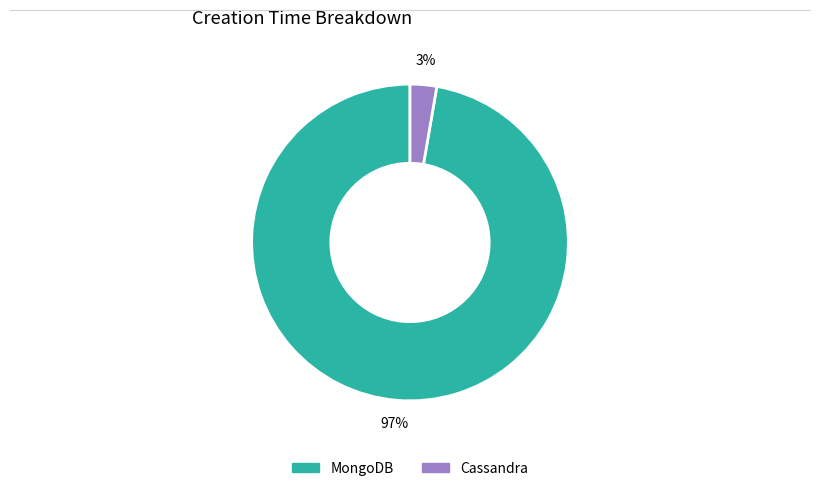

Which has a higher value, Cassandra or MongoDB?

MongoDB